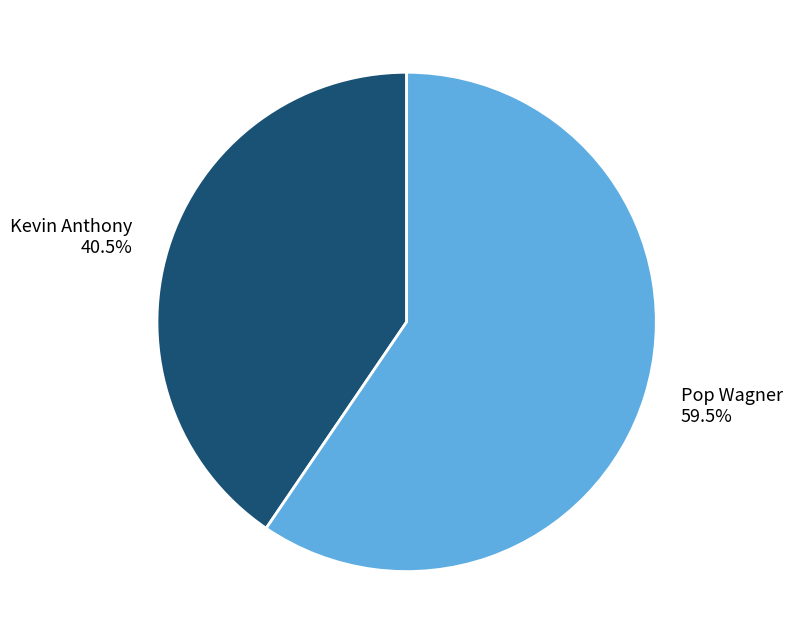

Is there a majority slice in this chart?

Yes